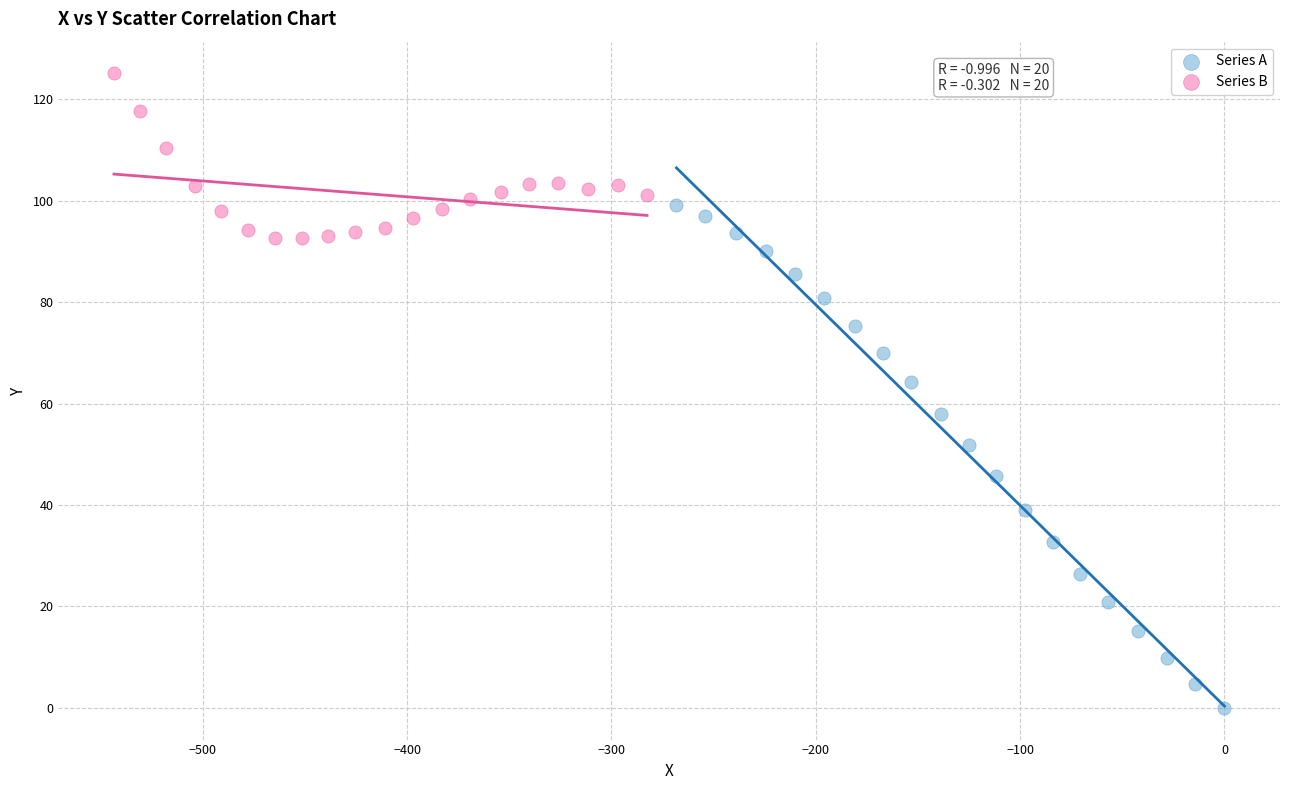

Which series reaches the minimum Y coordinate?

Series A